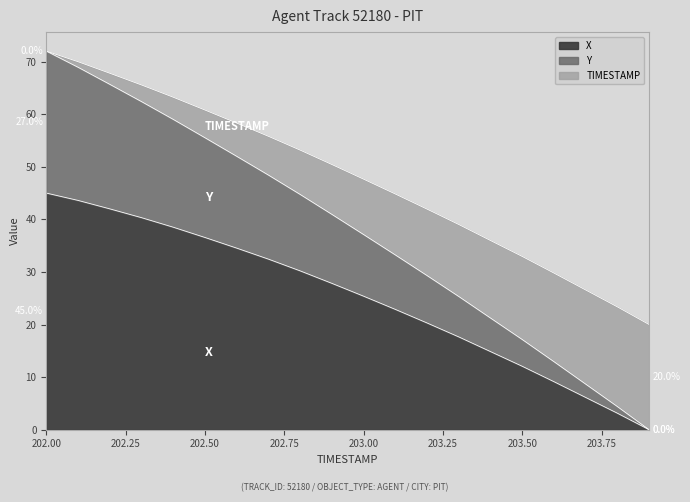

What is the label of the 2nd point from the left?

202.1